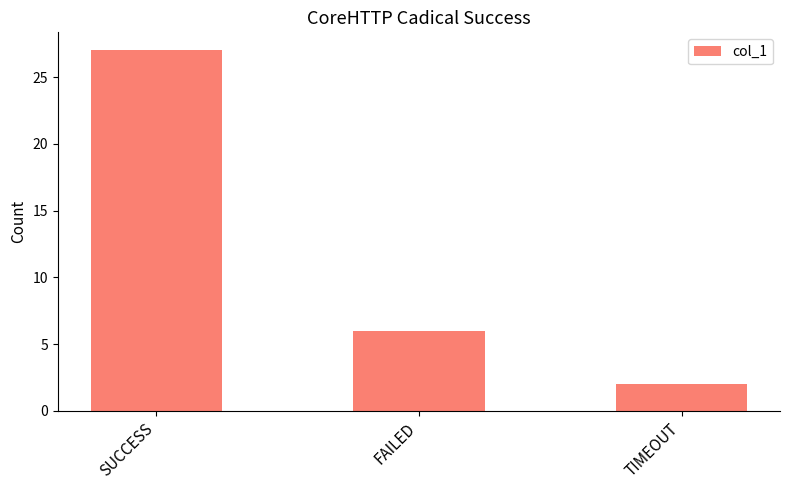

What is the change in value from SUCCESS to TIMEOUT?

-25